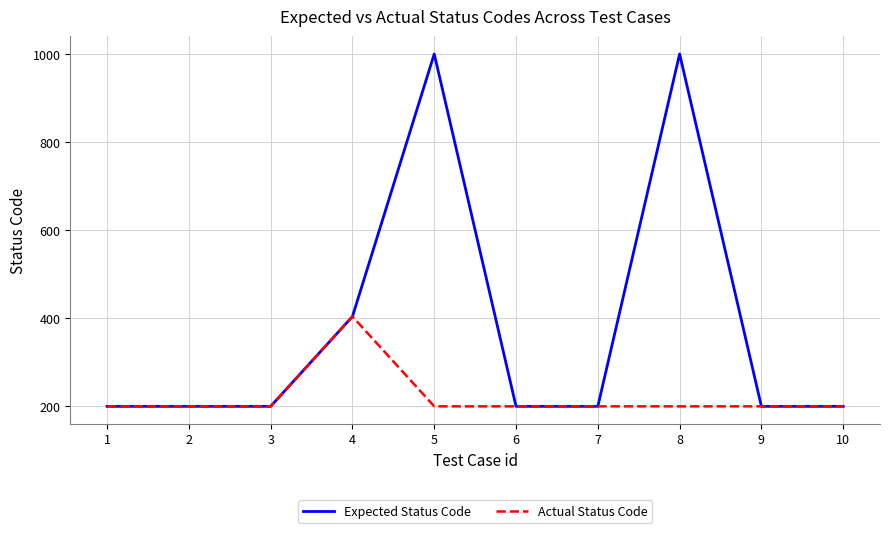

At 8, list the series in order from largest to smallest.

Expected Status Code, Actual Status Code